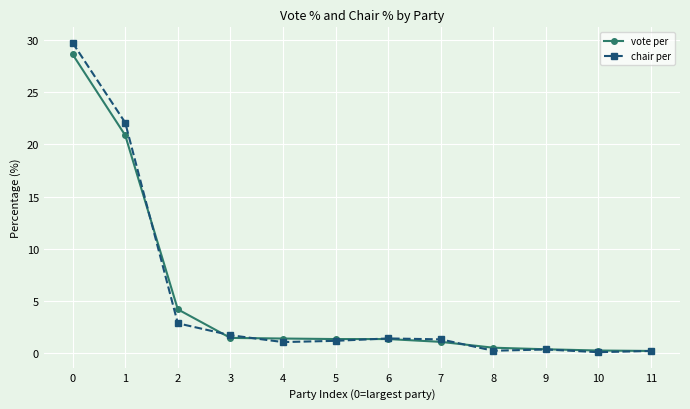

What is the highest value of the chair per series?

29.7